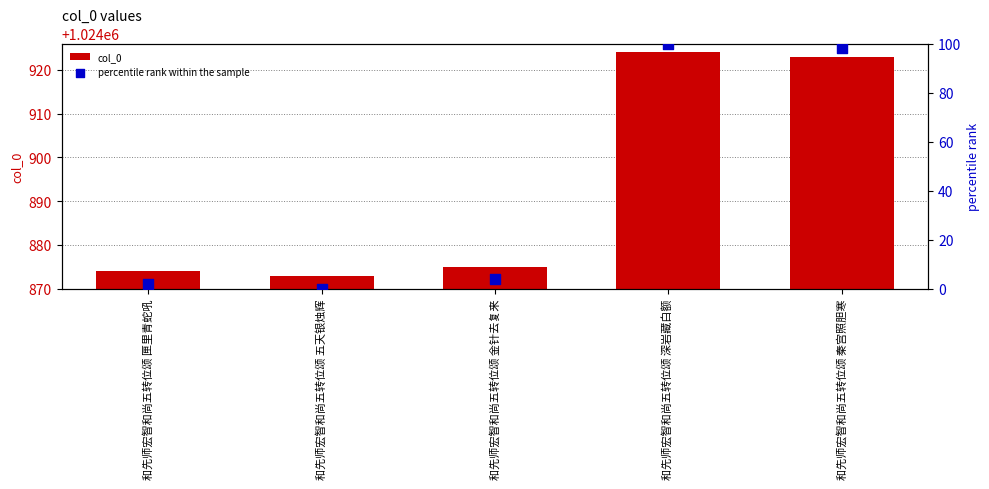

Is the value of percentile rank within the sample at 和先师宏智和尚五转位颂 深岩藏白额 greater than the value of col_0 at 和先师宏智和尚五转位颂 深岩藏白额?

No